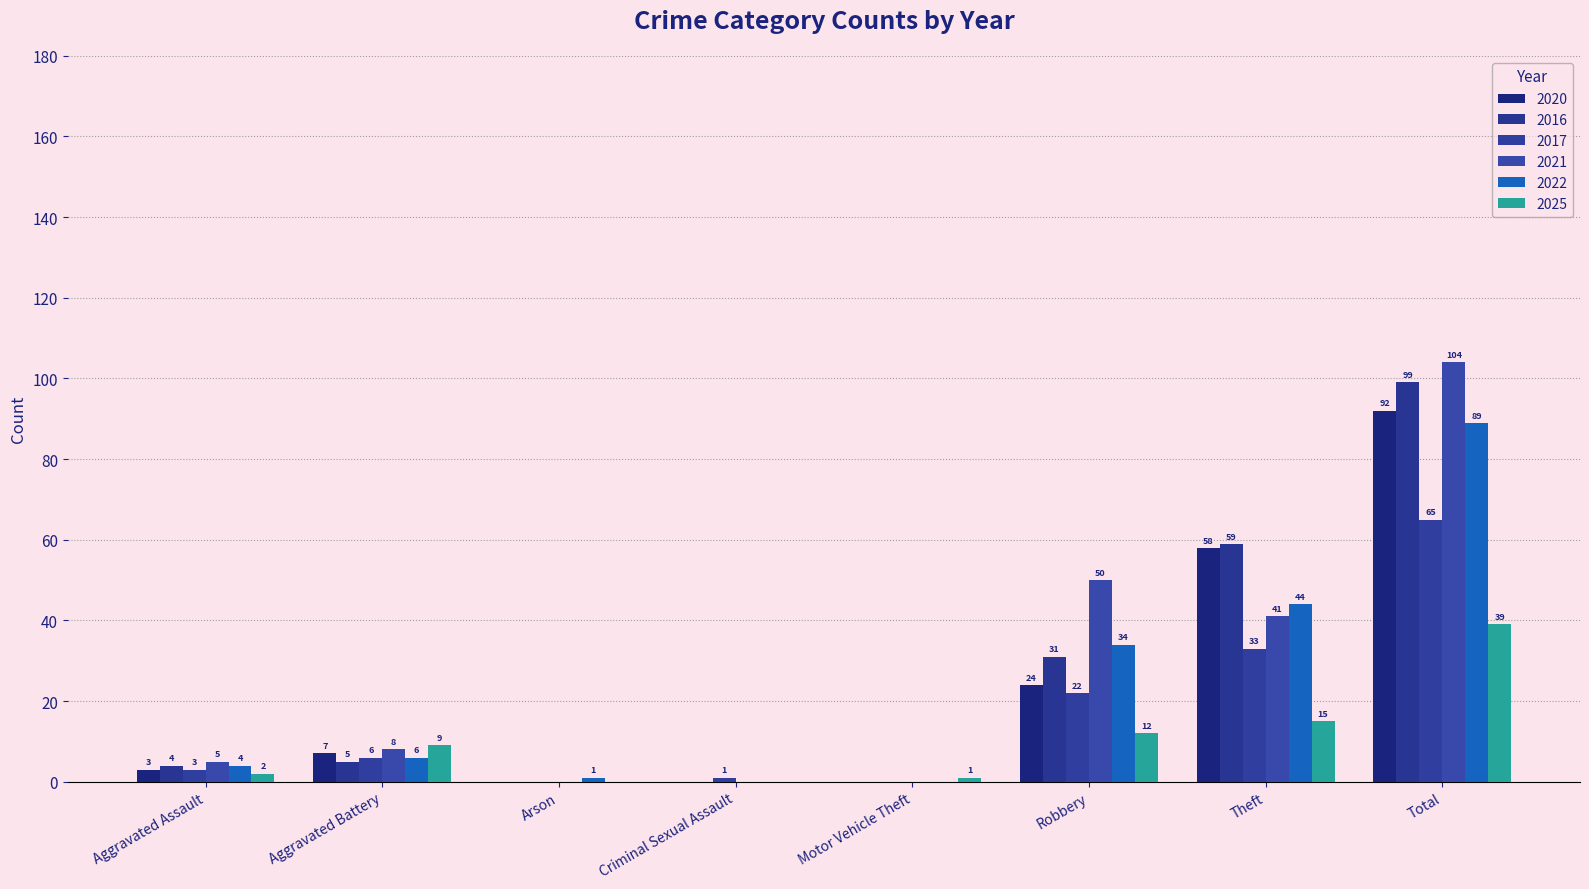

Does the chart contain stacked bars?

No